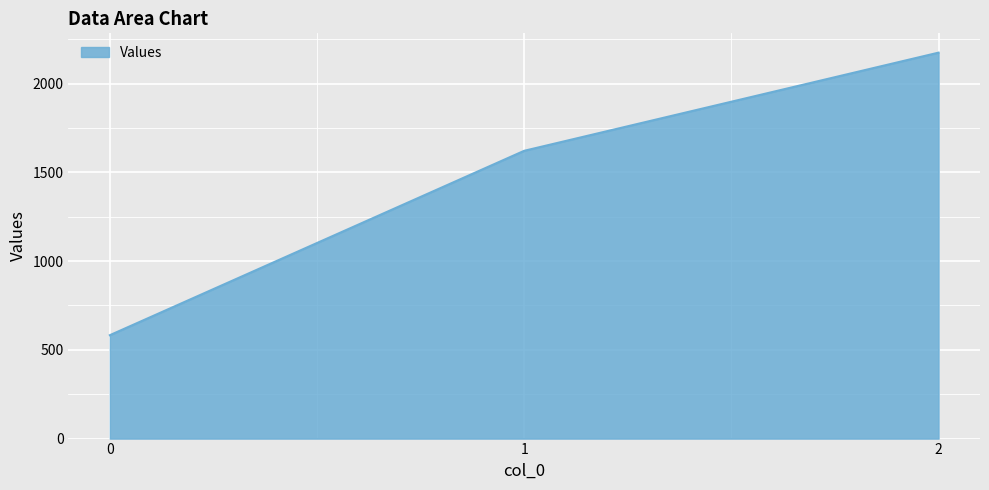

Does the chart have visible grid lines?

Yes